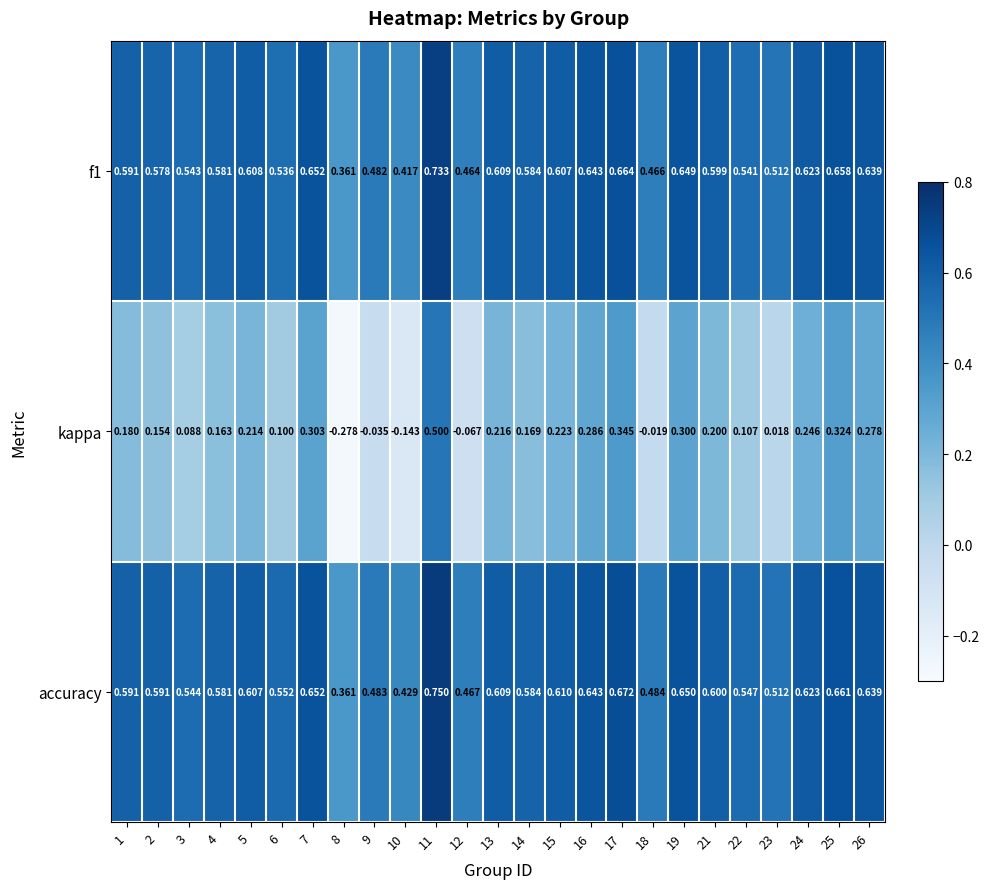

Which series changed the most between 12 and 14?

kappa